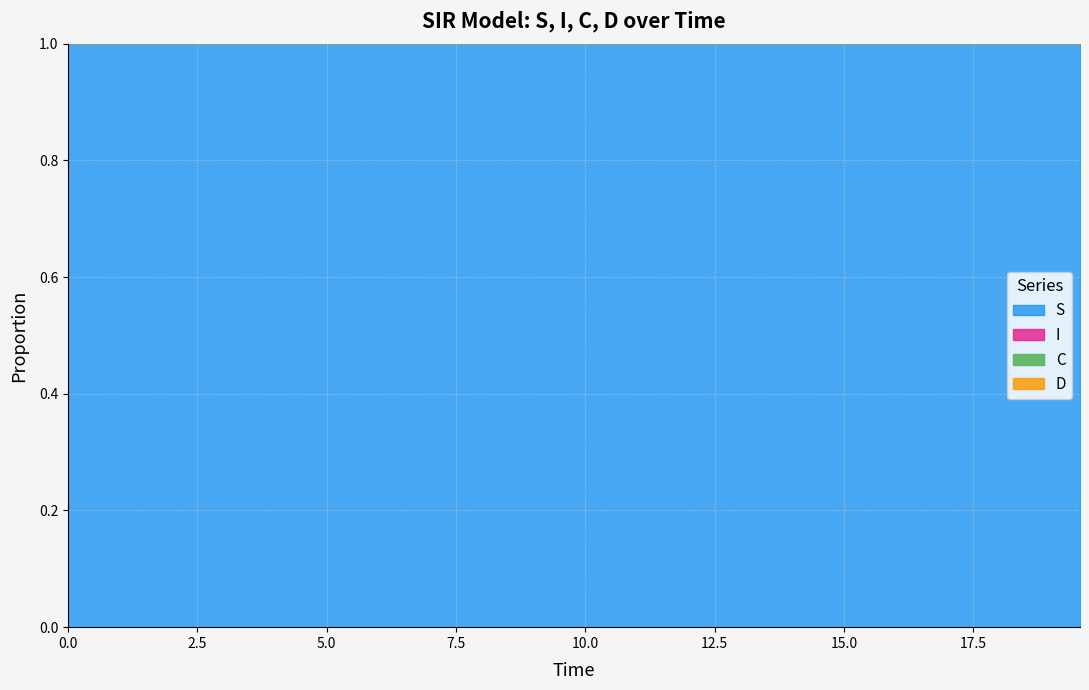

True or false: C and I cross at least once.

False